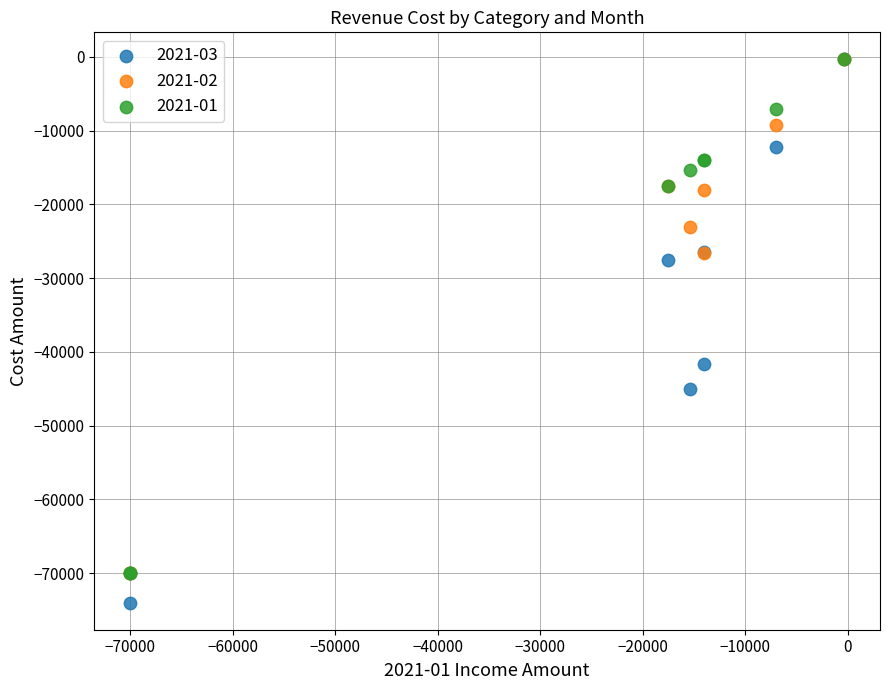

Across all series, what Y value is closest to -37175?

-41600